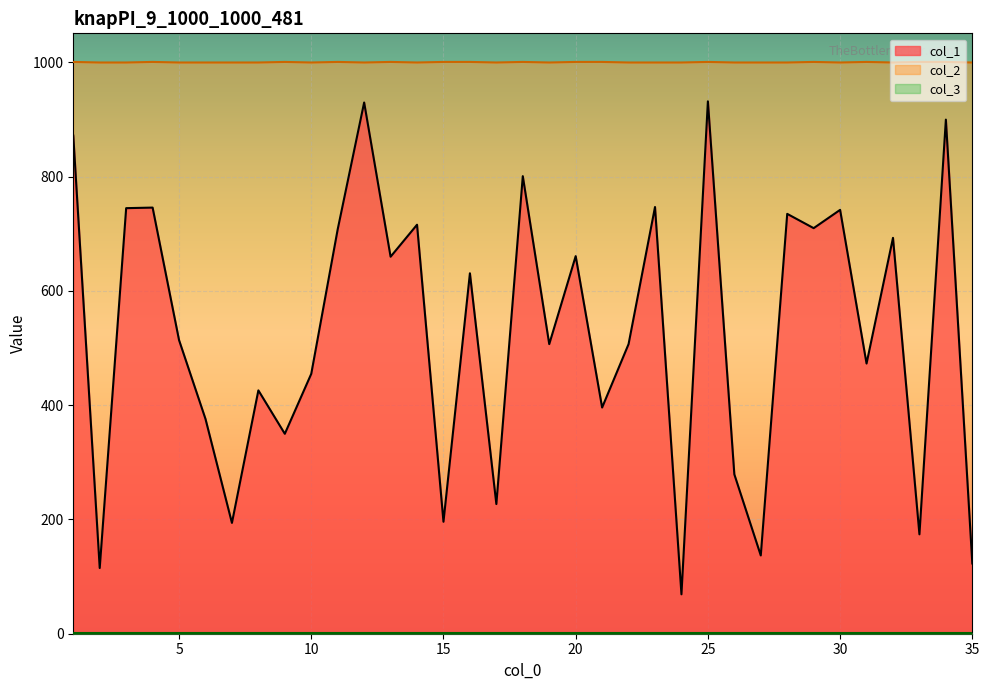

Does the chart display data point markers on the line(s)?

No